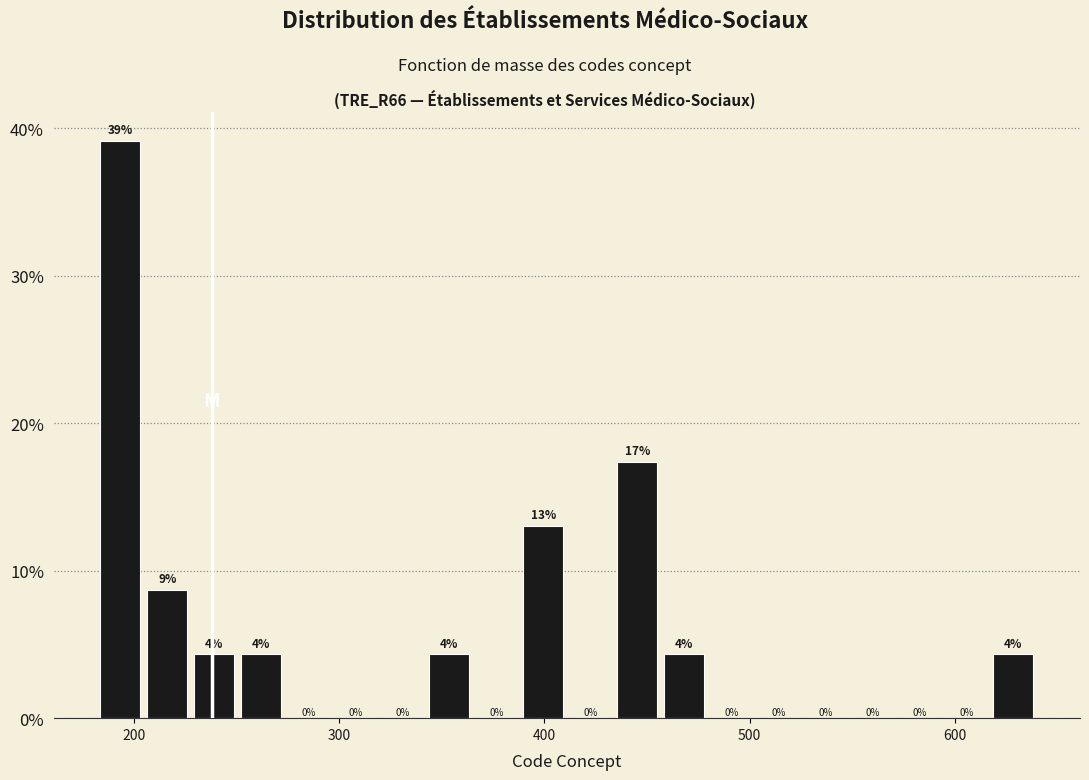

Read against the x-axis, roughly where is the centre of the tallest bar?

190